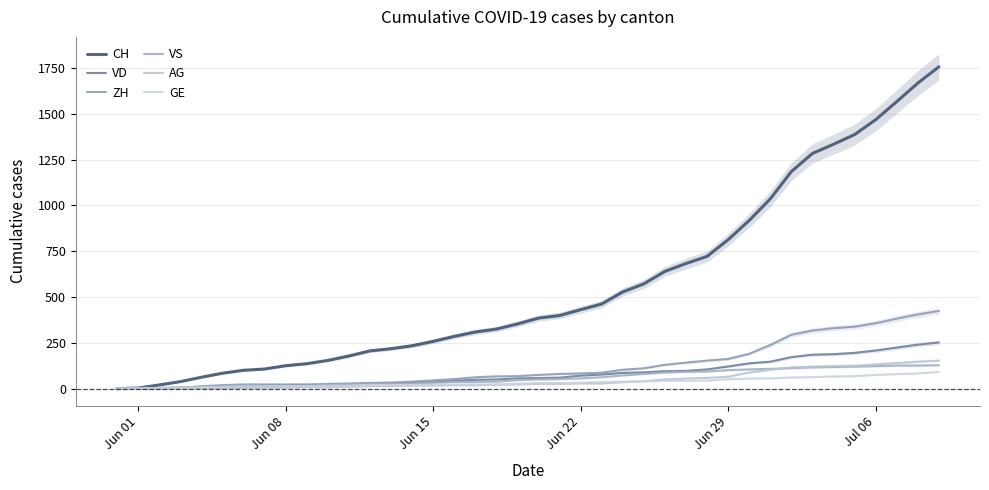

Is the value of CH at 21 greater than the value of VS at 37?

Yes